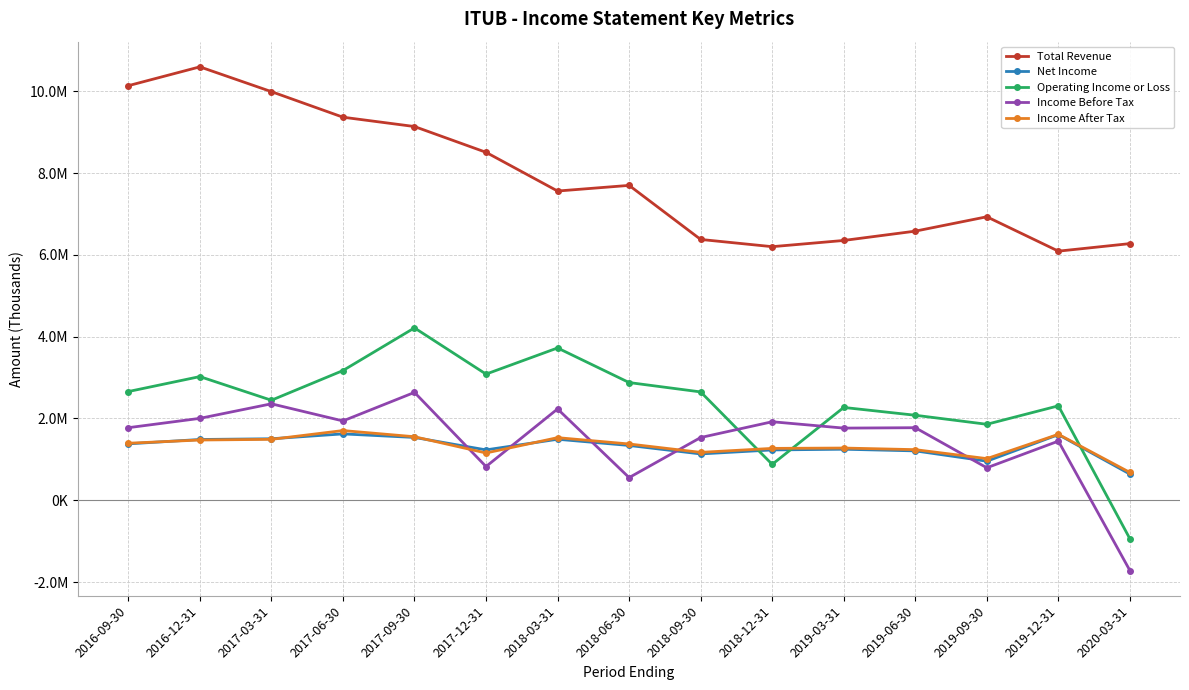

What is the total value across all series at 2017-09-30?

19081600